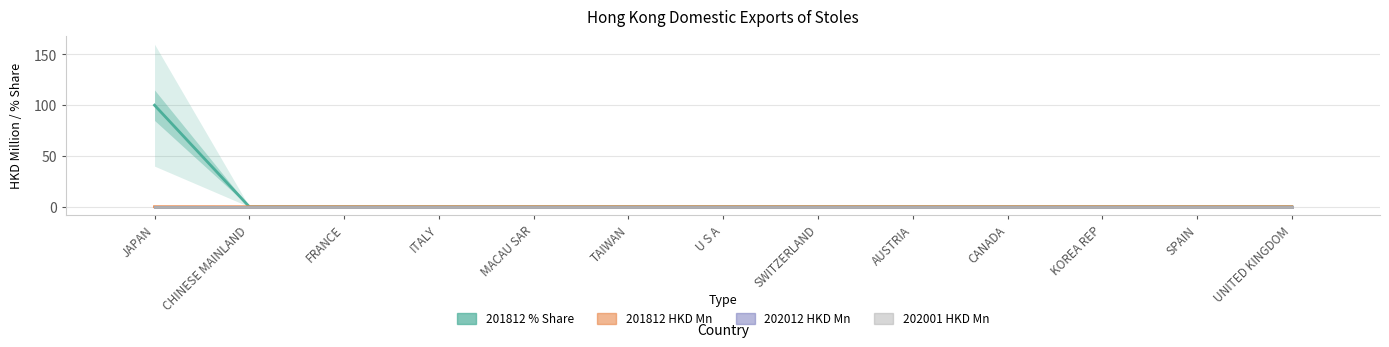

Does the chart contain any negative values?

No